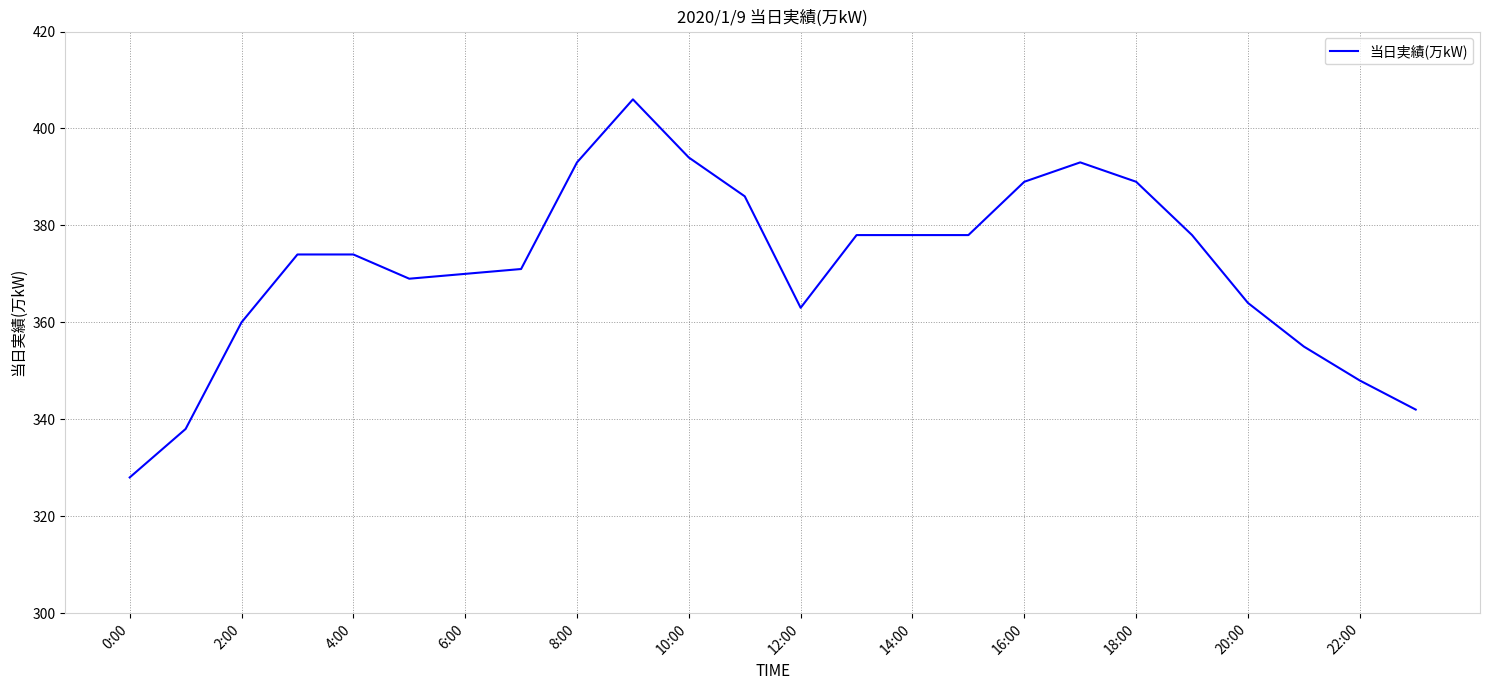

What is the greatest value displayed?

406